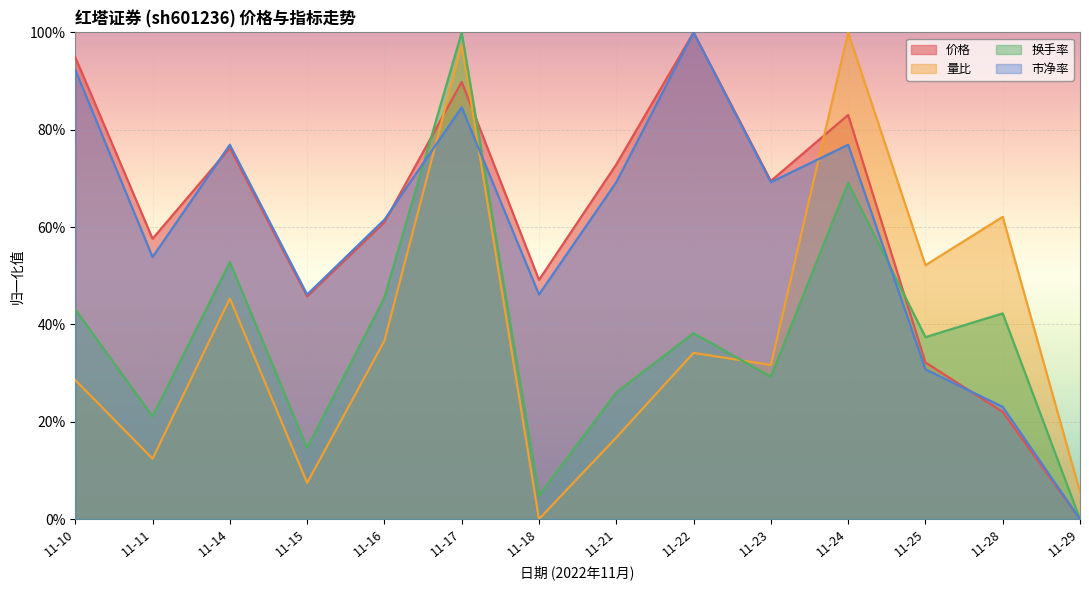

At 11-25, list the series in order from largest to smallest.

量比, 换手率, 价格, 市净率